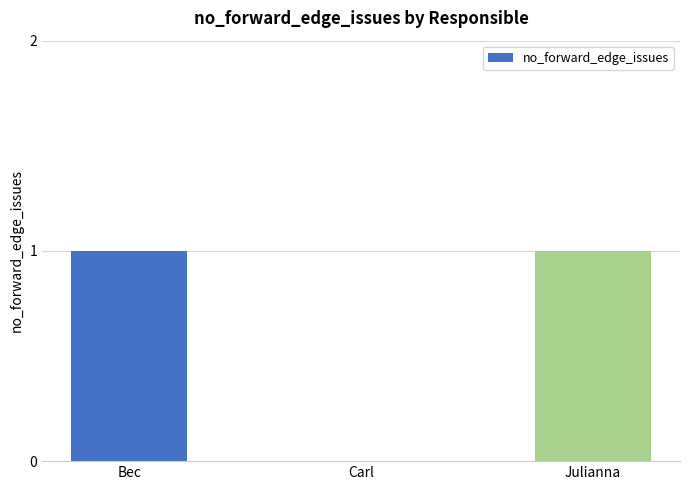

Count the values in the range 0 to 1.

3